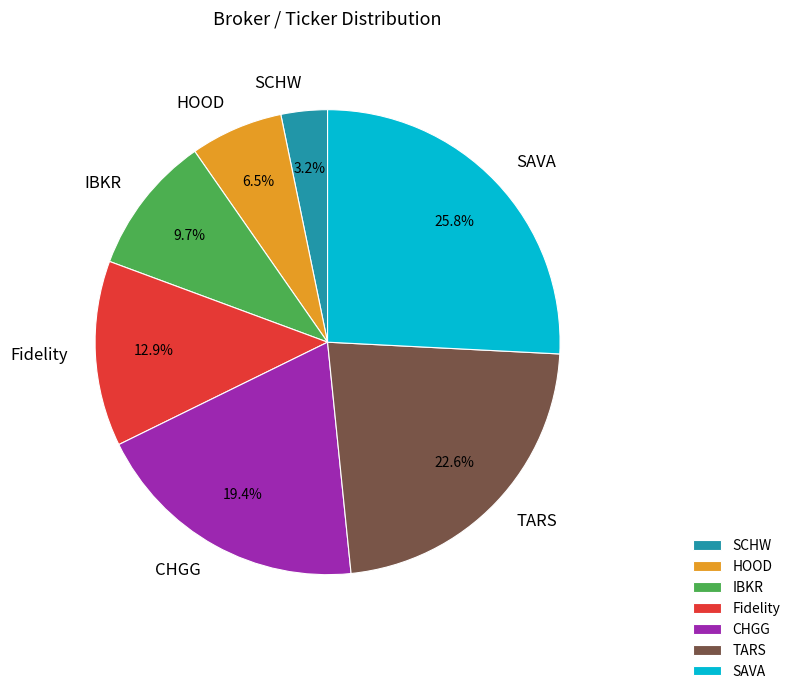

What is the ratio of the value at Fidelity to the value at CHGG?

0.7